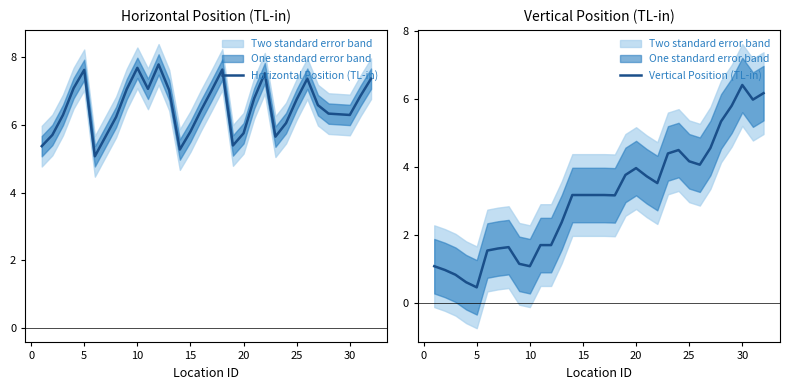

Rank the series by their maximum value, from lowest to highest.

Vertical Position (TL-in), Horizontal Position (TL-in)